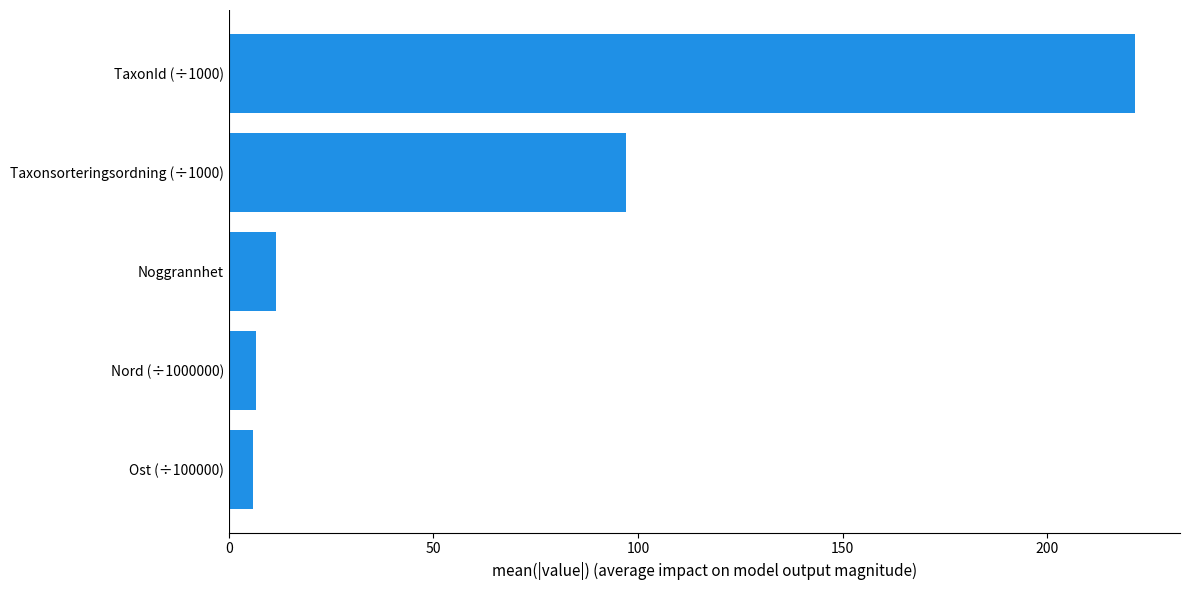

What is the average value?

68.5